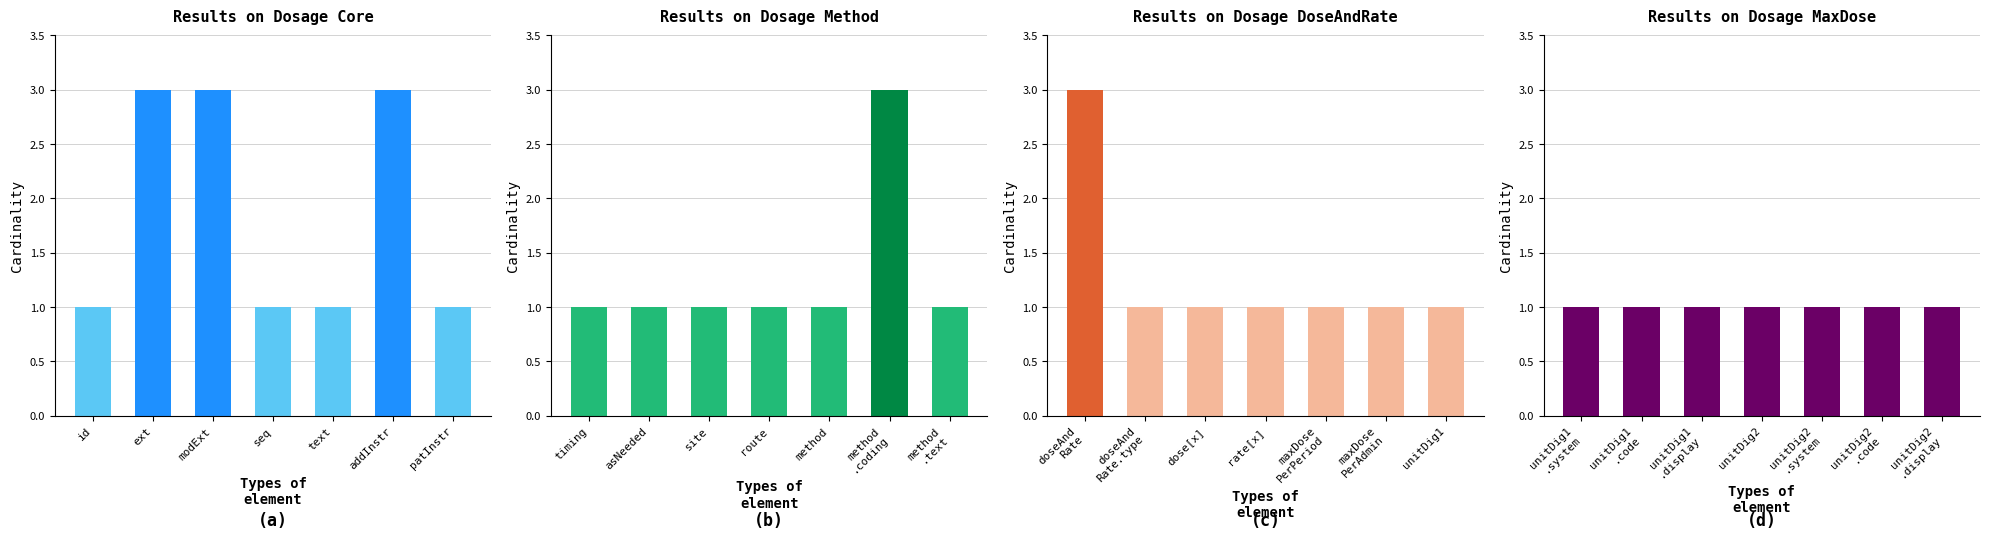

Where is Max cardinality nearest to the value 1?

unitDig1 .system